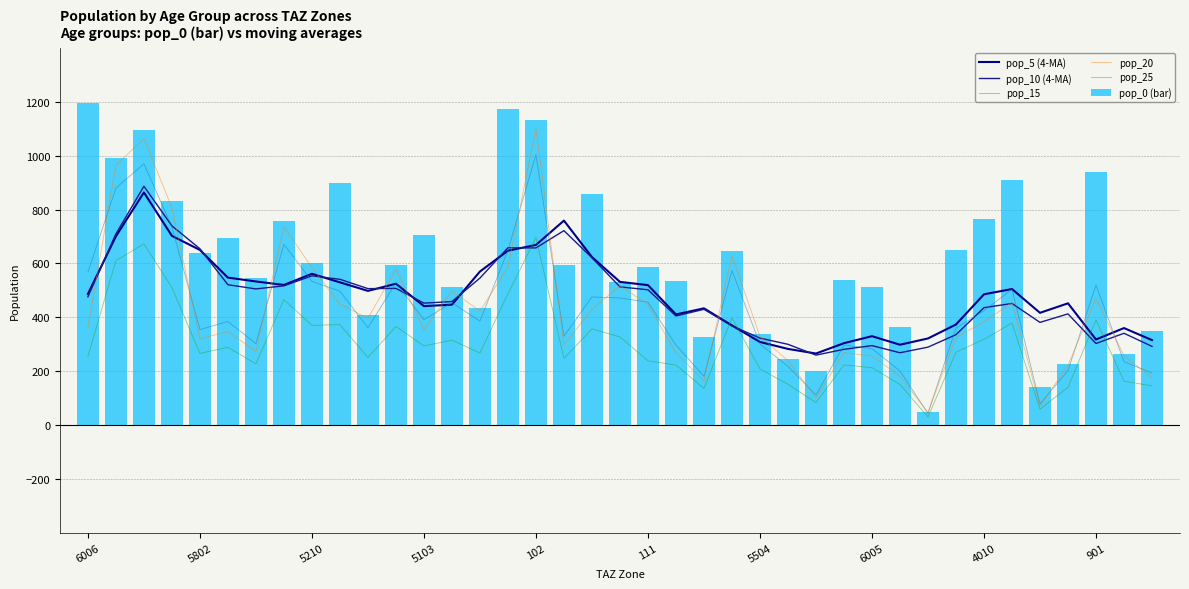

What is the total value across all series at 27?

1910.0